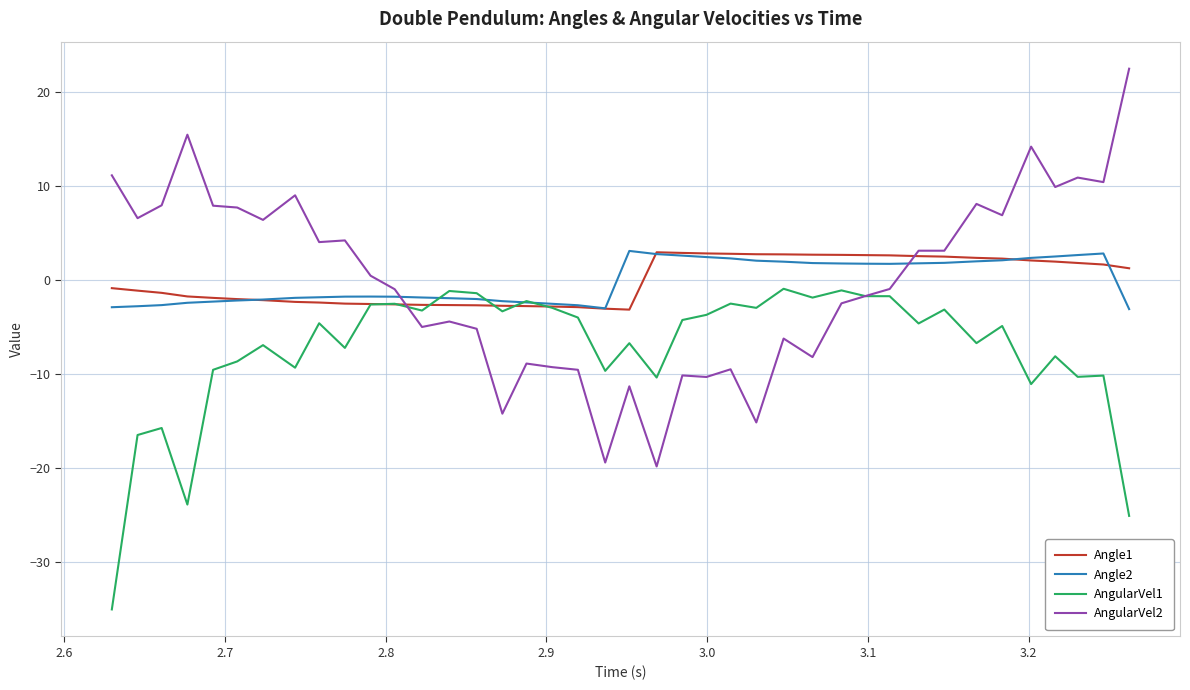

True or false: Angle2 and AngularVel2 cross at least once.

True